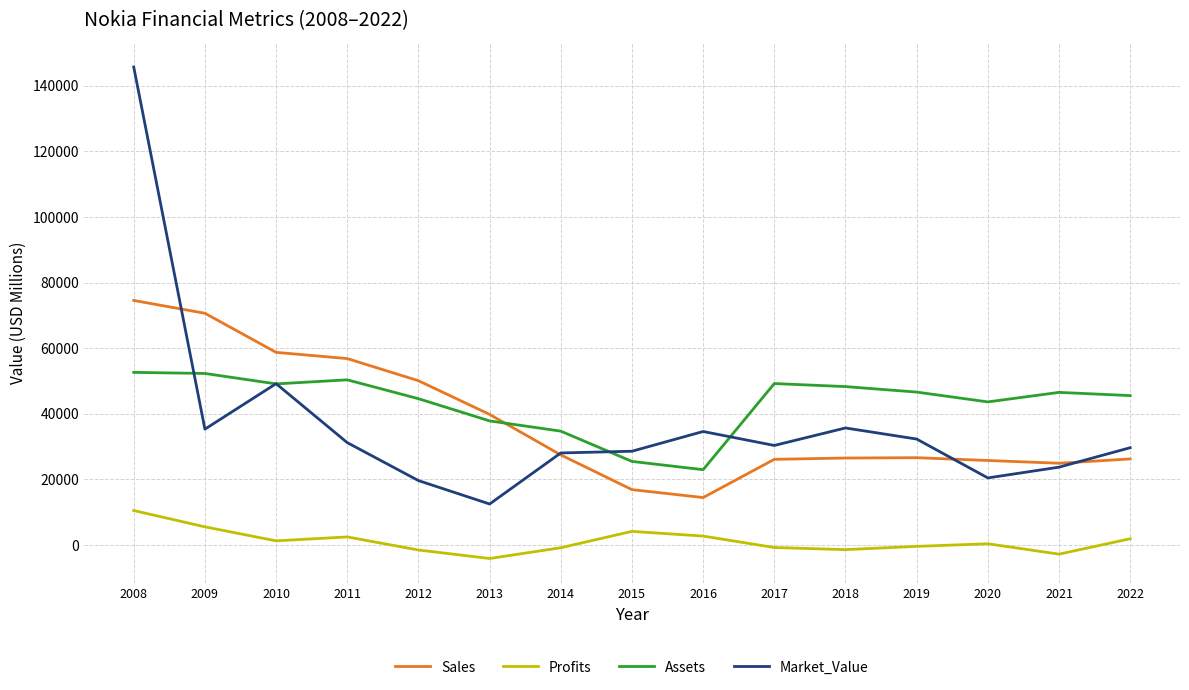

How many lines are shown in the chart?

4